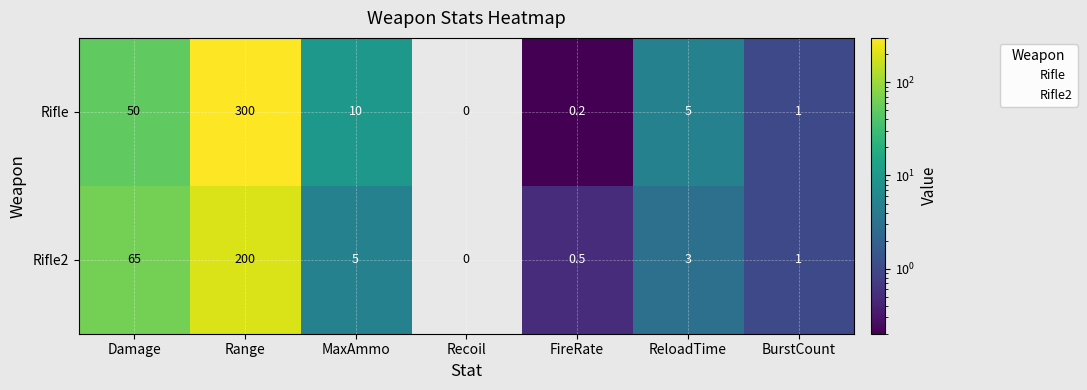

How many categories are shown in the chart?

7